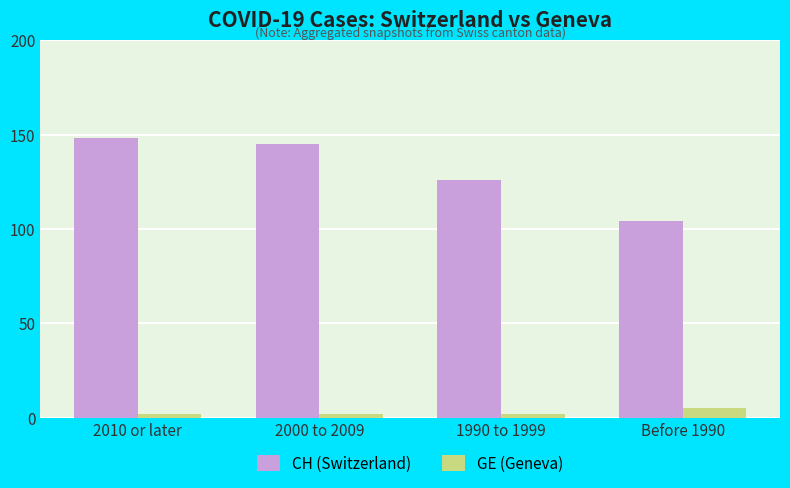

How many categories are shown in the chart?

4